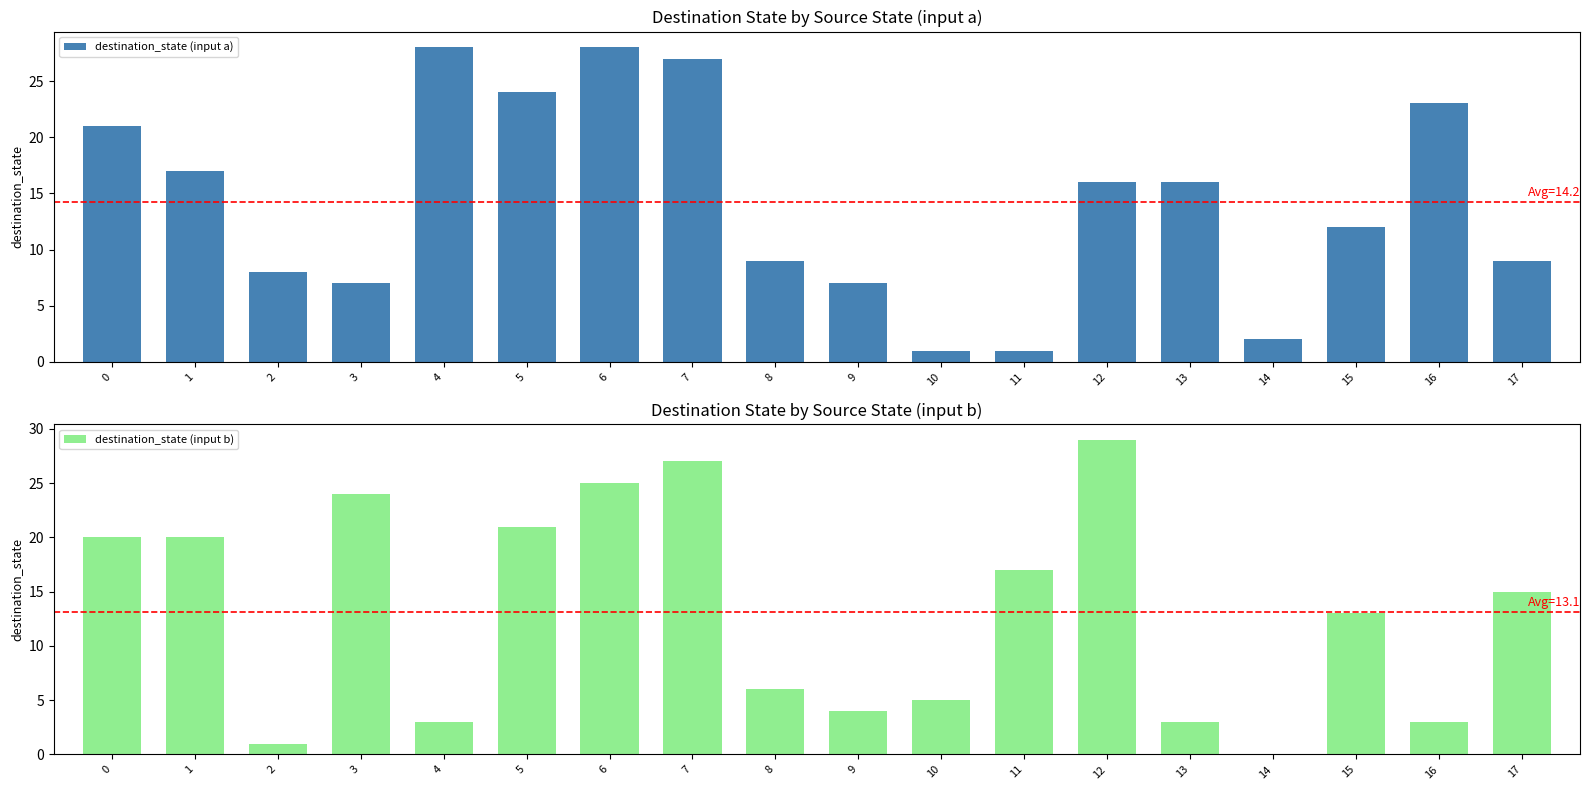

How many bars are there in each group?

2